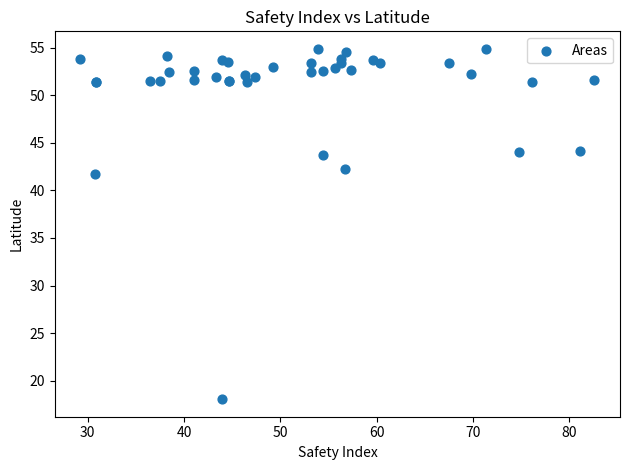

What Y value in the scatter plot is closest to 36?

41.7